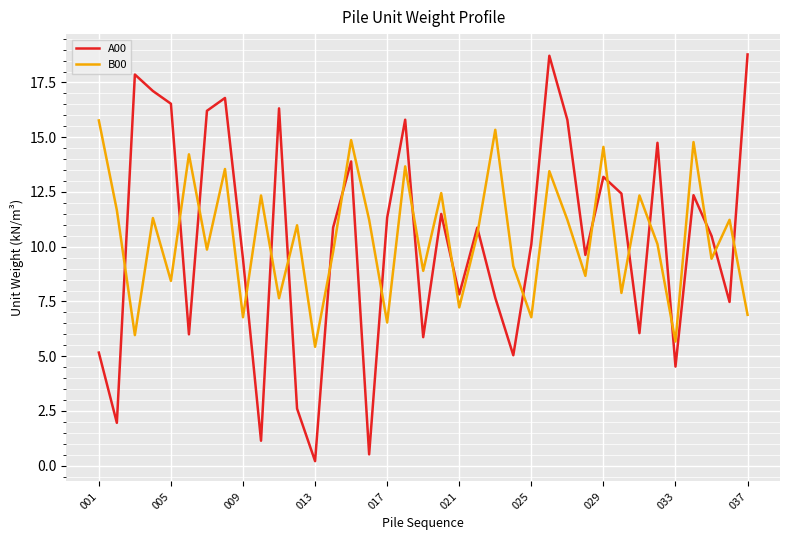

Rank the series by their maximum value, from lowest to highest.

B00, A00